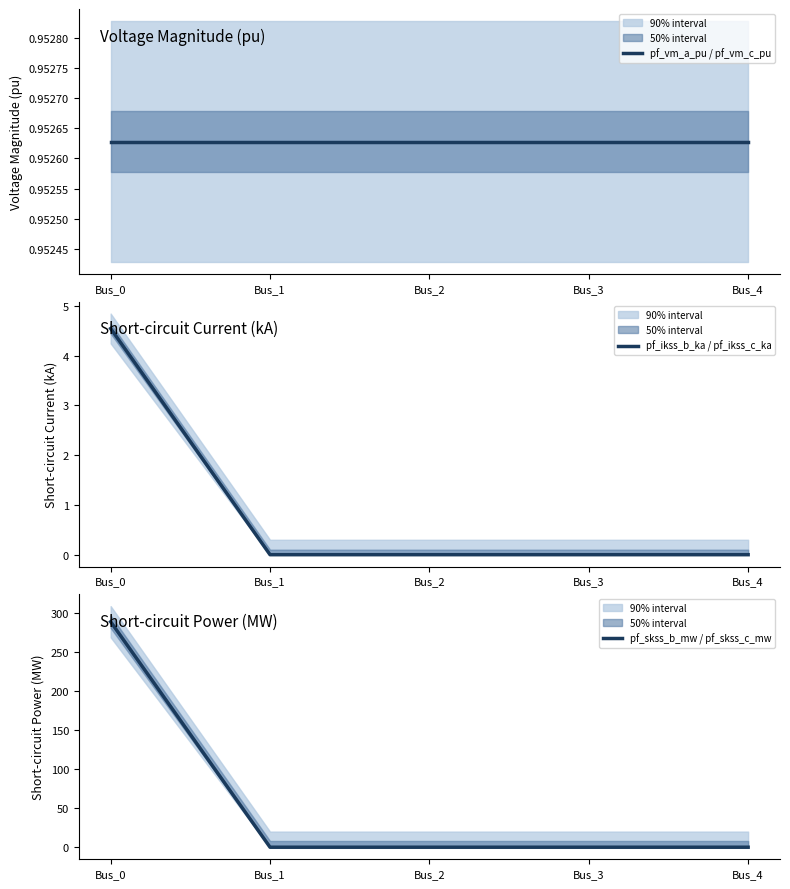

What is the difference between the pf_skss_b_mw / pf_skss_c_mw values at Bus_1 and Bus_0?

288.7